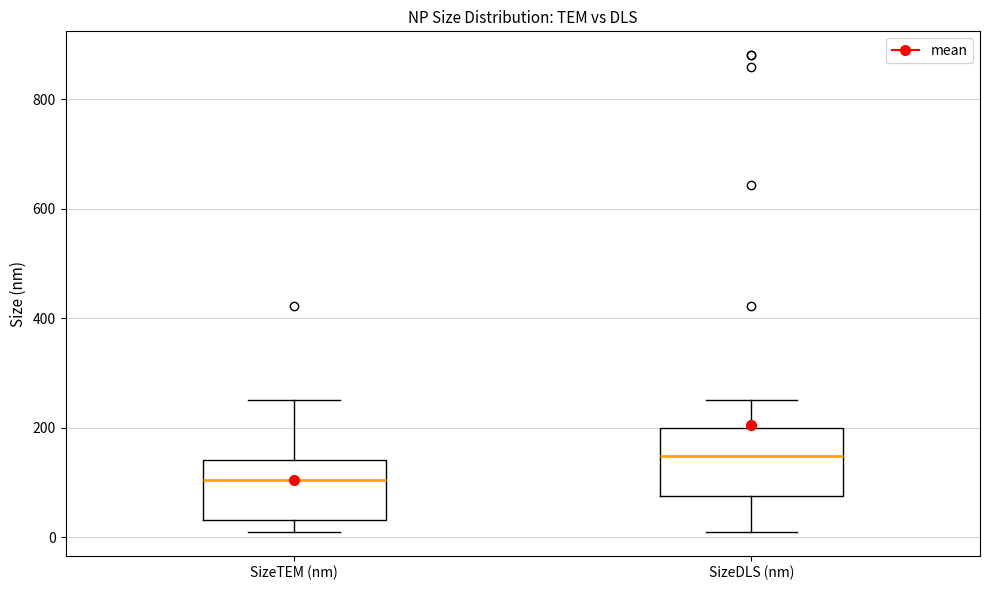

Where does the lower whisker of the box for SizeTEM (nm) end on the y-axis? The values are not printed on the chart, so give them approximately, as read against the axis.

20